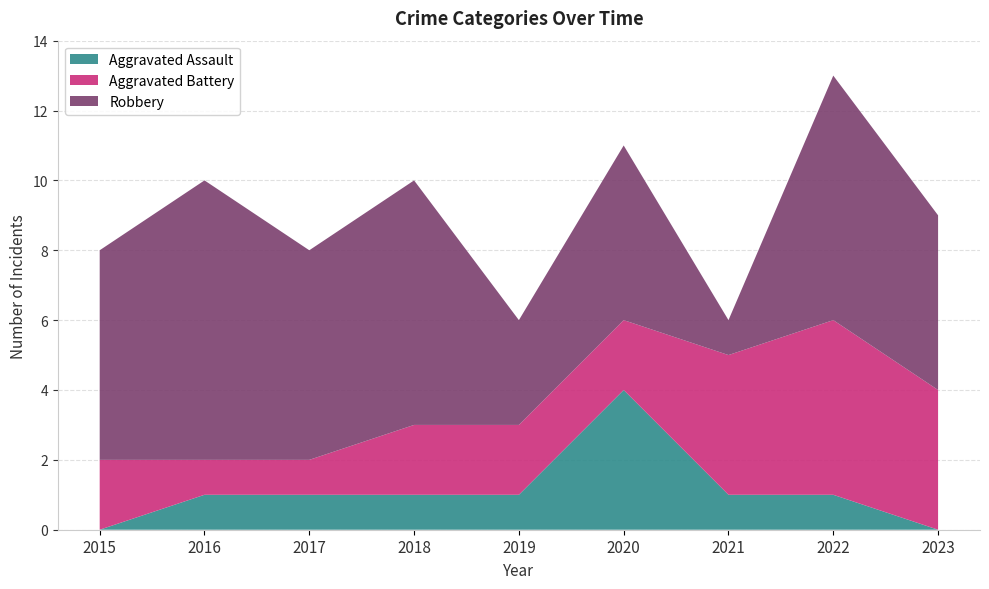

Reading right to left, list all the values displayed in this chart.

Aggravated Assault: 2023=0	2022=1	2021=1	2020=4	2019=1	2018=1	2017=1	2016=1	2015=0
Aggravated Battery: 2023=4	2022=5	2021=4	2020=2	2019=2	2018=2	2017=1	2016=1	2015=2
Robbery: 2023=5	2022=7	2021=1	2020=5	2019=3	2018=7	2017=6	2016=8	2015=6